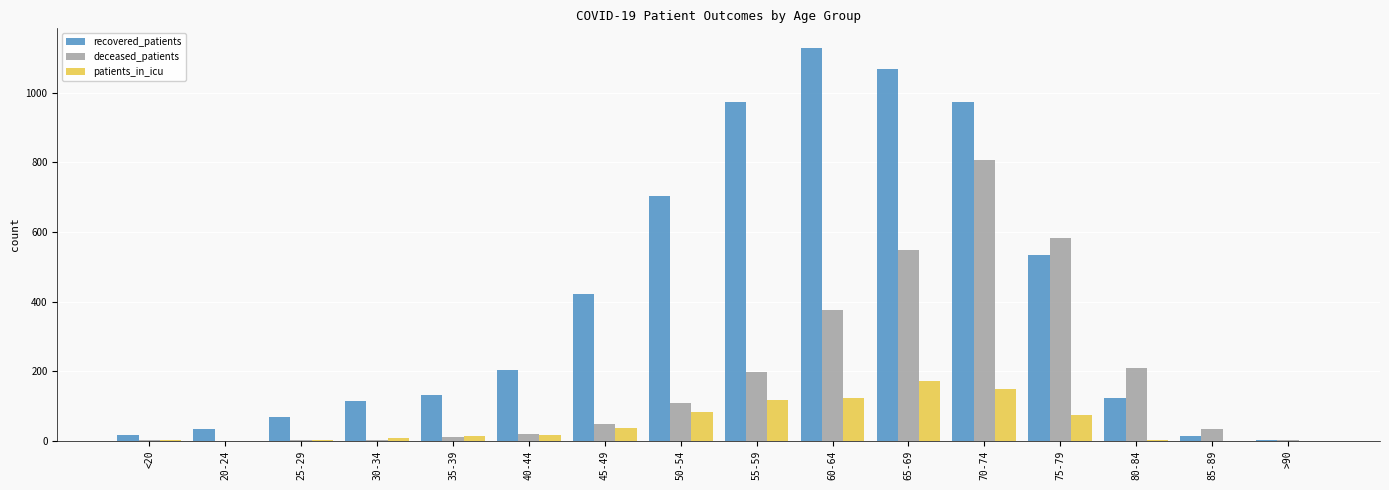

Which series changed the most between <20 and 35-39?

recovered_patients